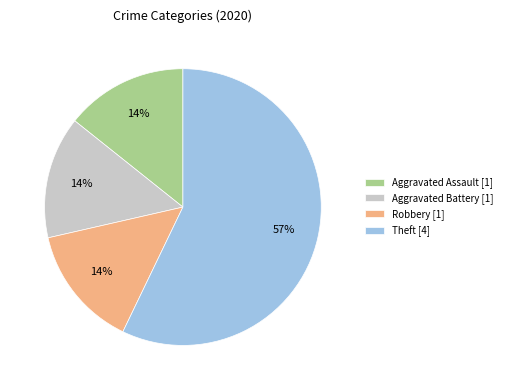

What is the majority slice?

Theft